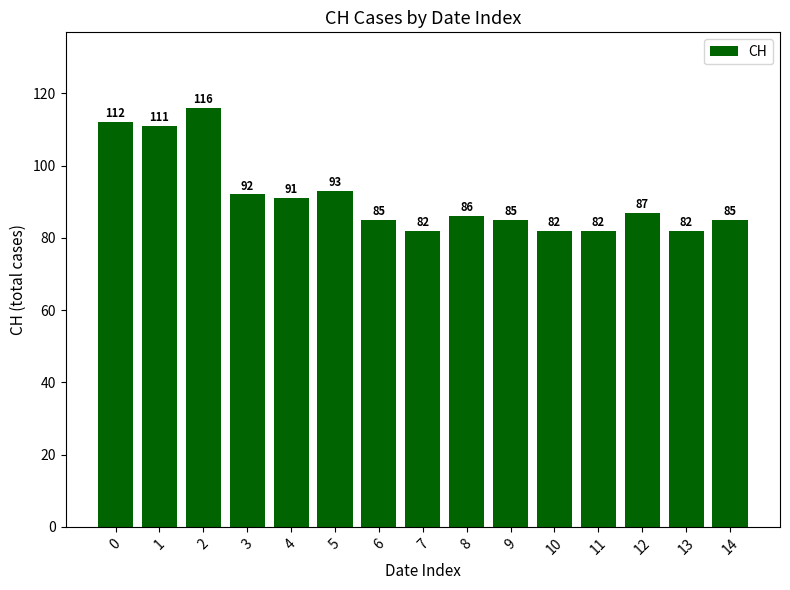

What is the value of the 12th bar from the left?

82